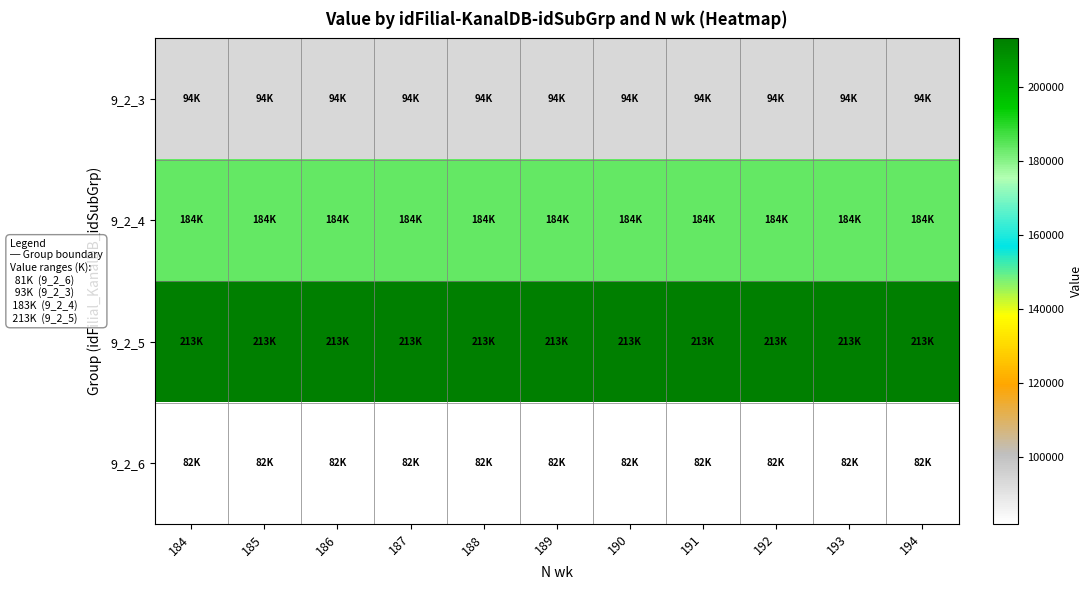

Rank the series at 185 from highest to lowest value.

9_2_5, 9_2_4, 9_2_3, 9_2_6